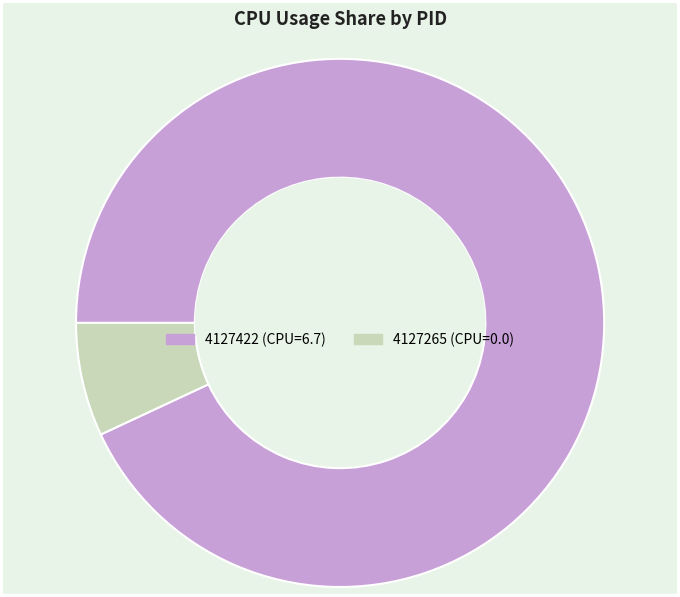

What is the smallest slice in the pie chart?

4127265